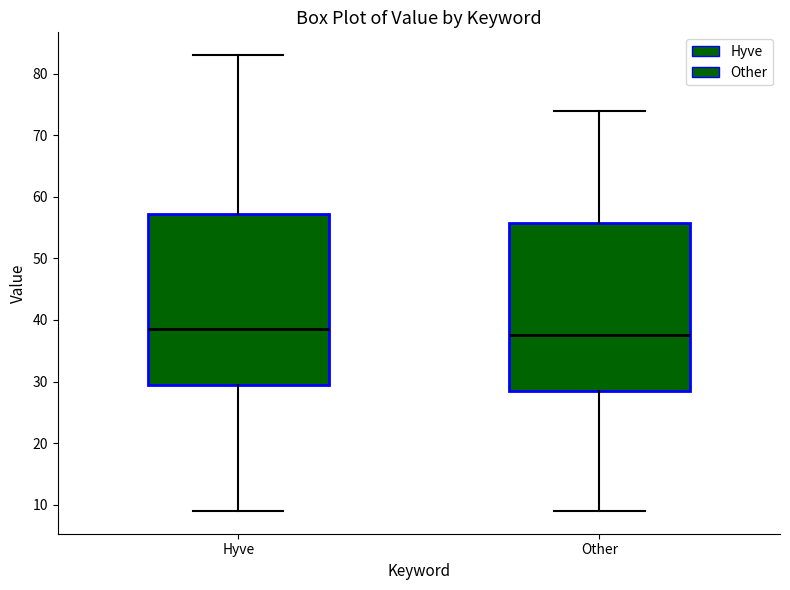

Reading left to right, read every box against the y-axis: the position of its median line, the range the box covers, and the ends of its whiskers. The values are not printed on the chart, so give them approximately, as read against the axis.

Hyve: median 39, box 30 to 57, whiskers 9 to 83
Other: median 38, box 29 to 56, whiskers 9 to 74